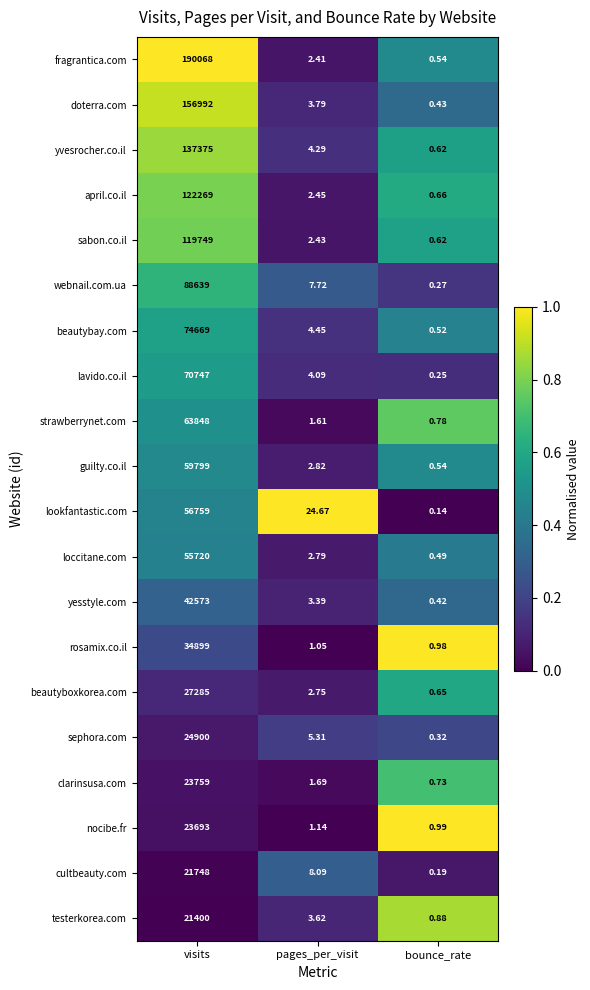

What is the total value across all series at pages_per_visit?

90.6